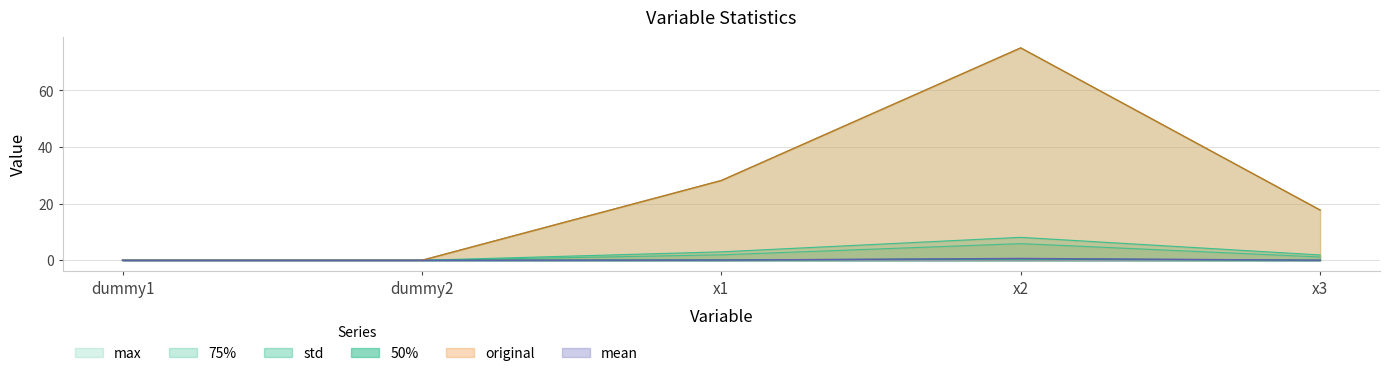

Which series has the largest total across all categories?

max